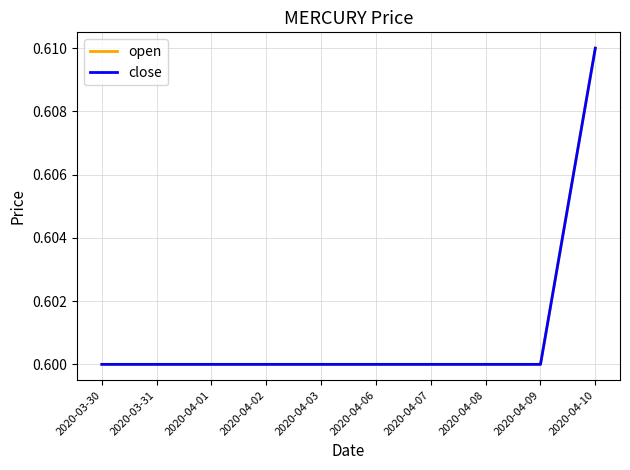

What position from the left is 2020-04-03?

5